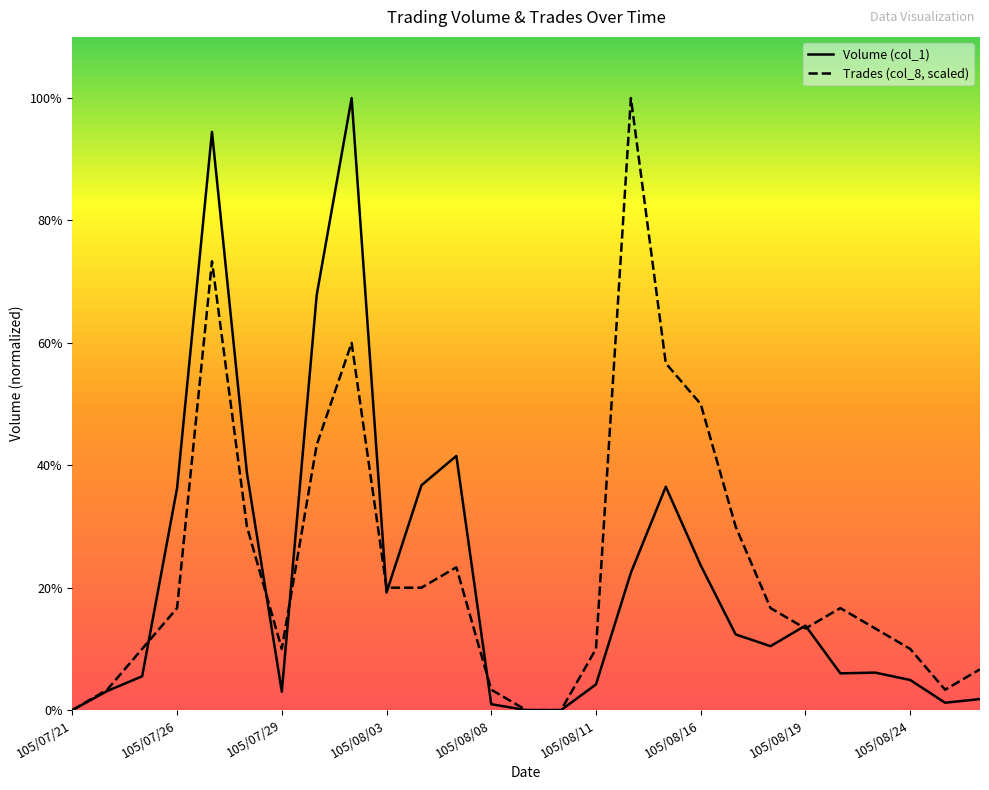

How many lines are shown in the chart?

2